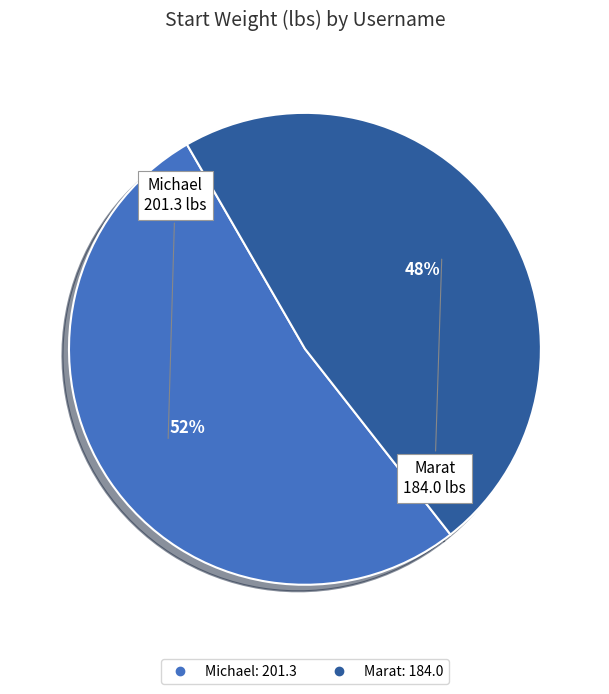

To the nearest percent, what is the difference between the largest and smallest slice percentages?

4%